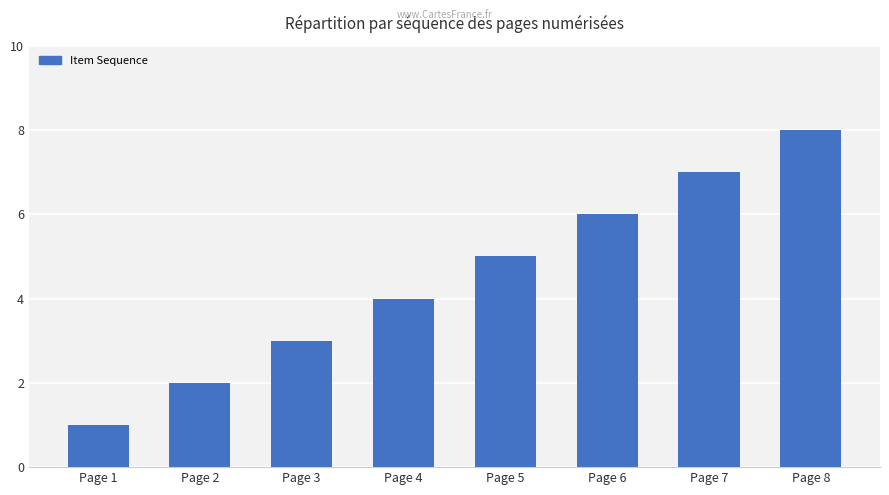

What is the change in value from Page 2 to Page 8?

+6